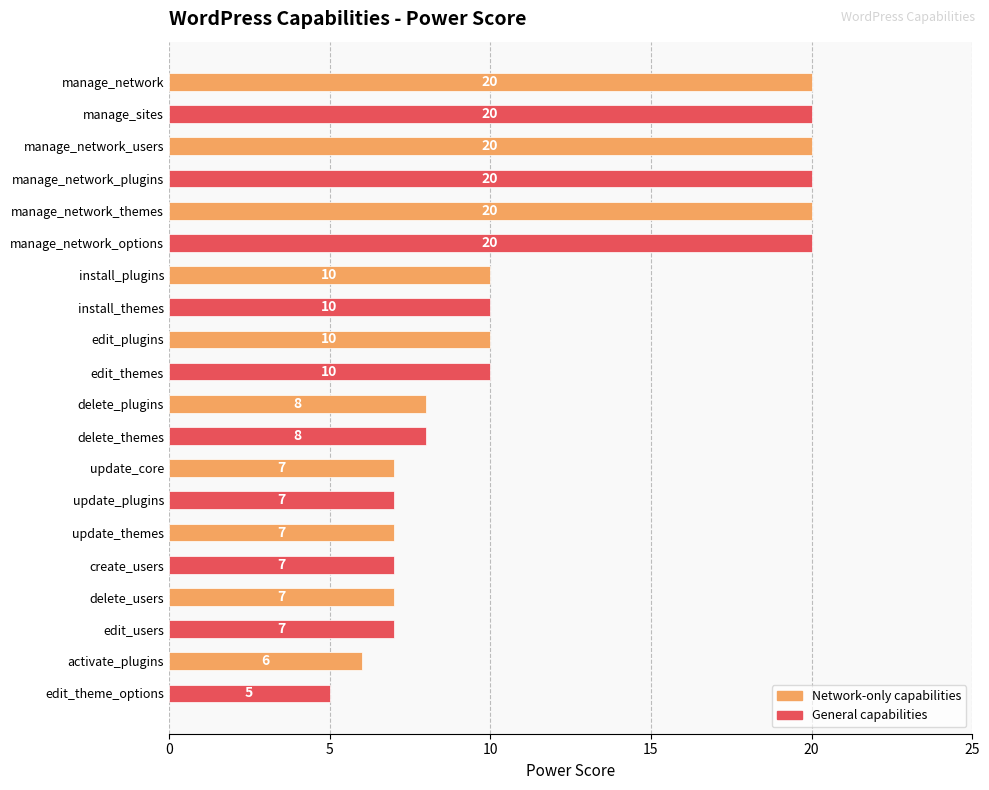

Reading top to bottom, list all the values displayed in this chart.

20	20	20	20	20	20	10	10	10	10	8	8	7	7	7	7	7	7	6	5